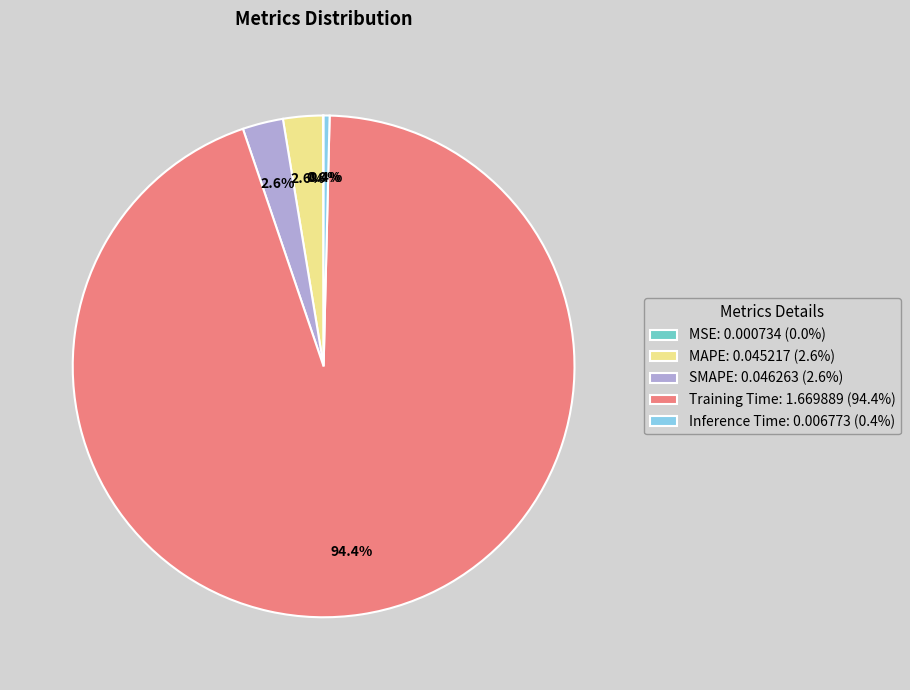

What percentage is NOT represented by Training Time?

5.6%